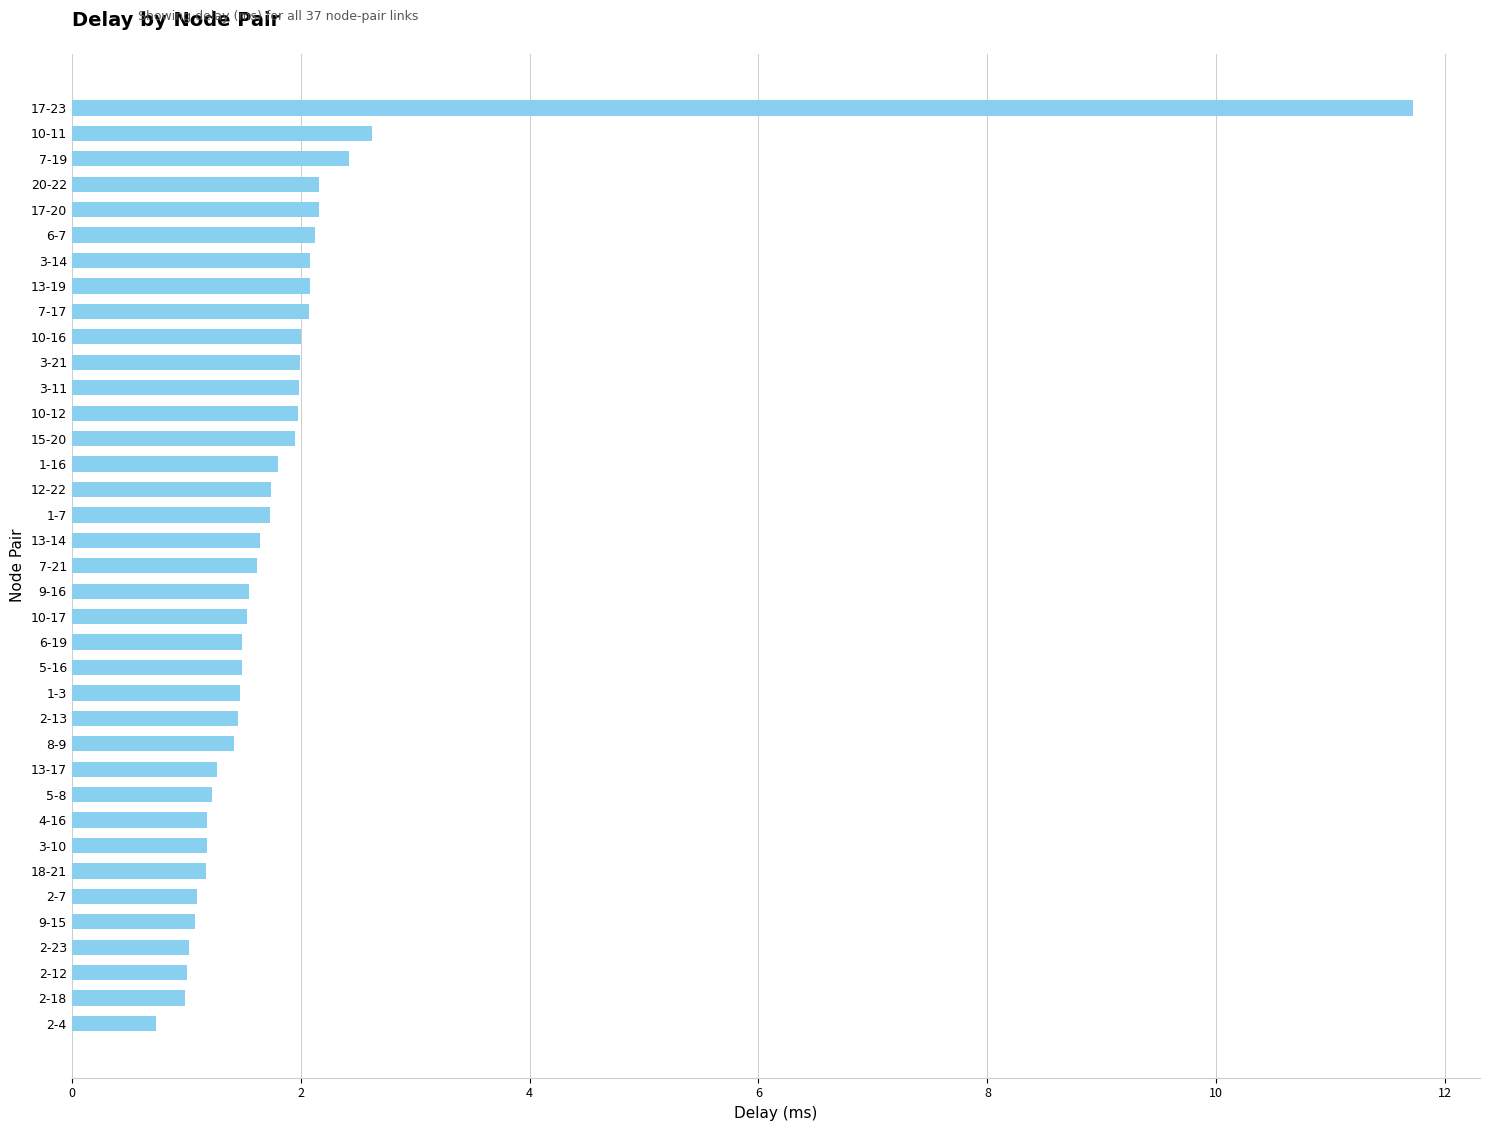

What is the difference between the maximum and minimum values?

11.0